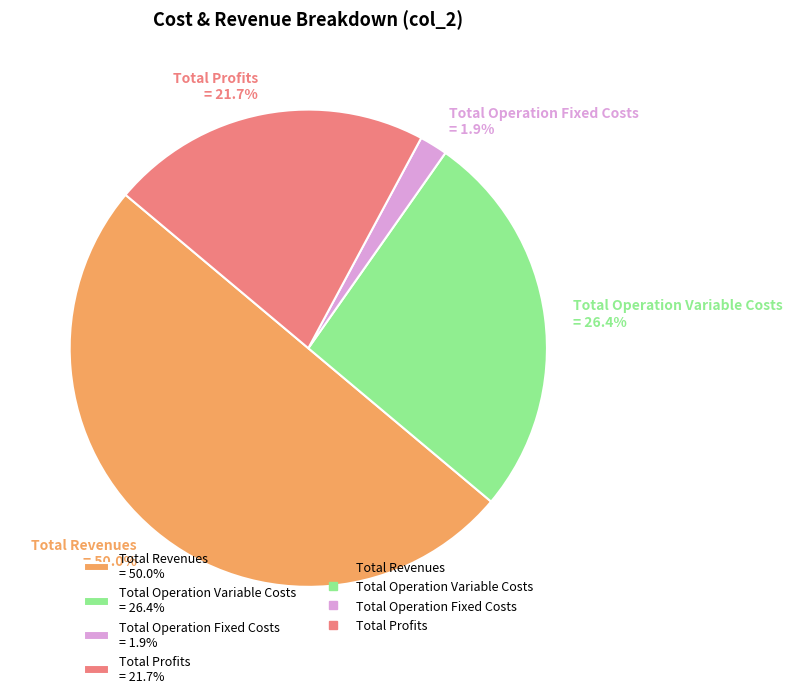

Is Total Operation Variable Costs = 26.4% the majority of the pie?

No